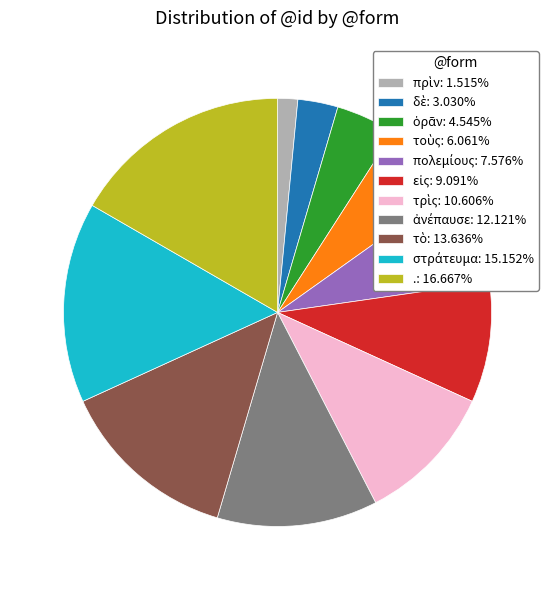

Is there any slice that represents more than half of the pie?

No